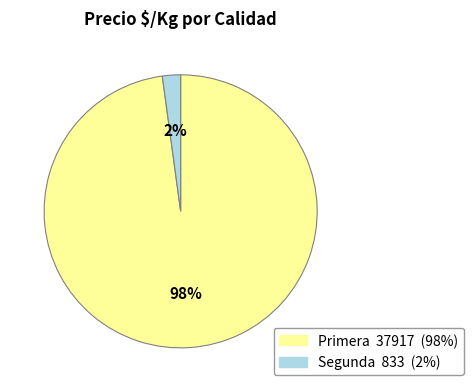

Which has a higher value, Primera or Segunda?

Primera